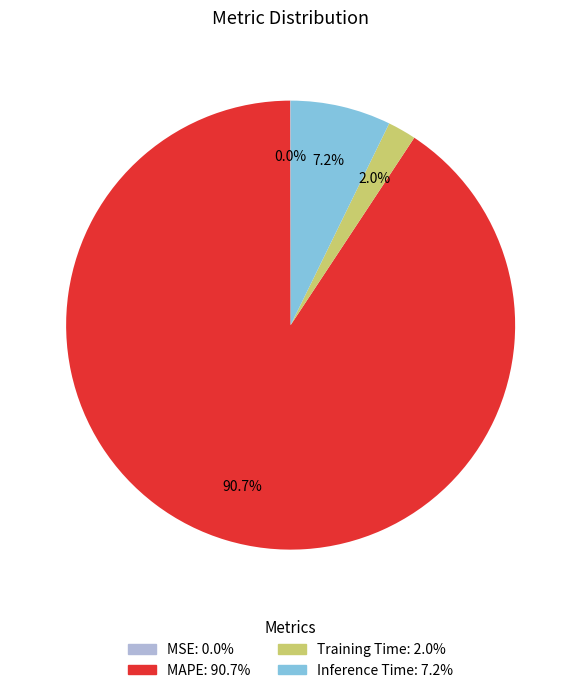

True or false: Training Time accounts for 7% of the total.

False